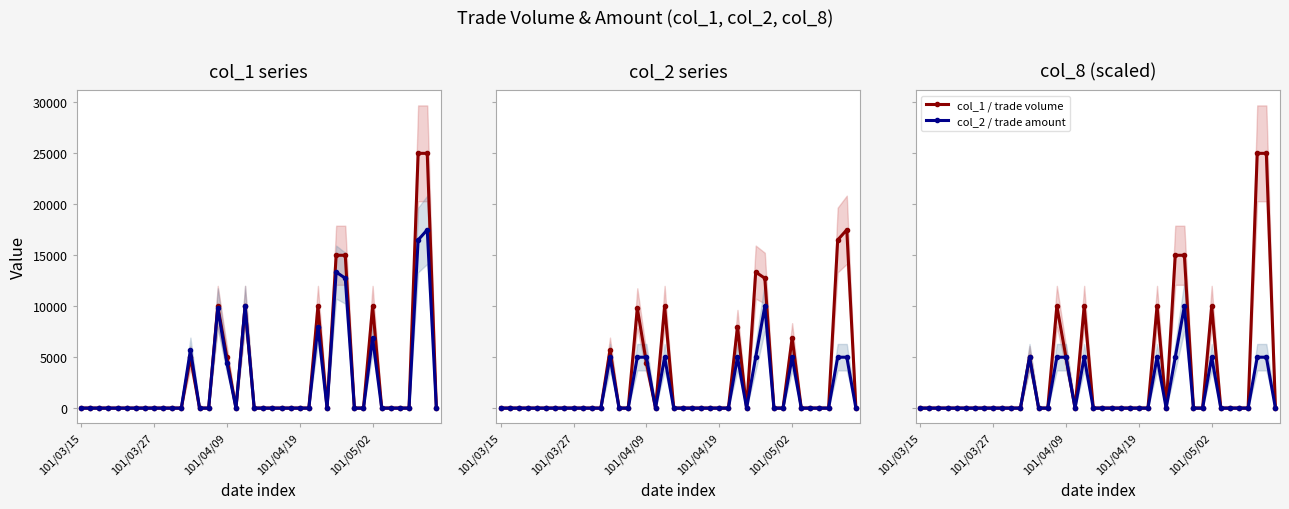

Is it true that col_1 / trade volume equals 3461 at 12?

False